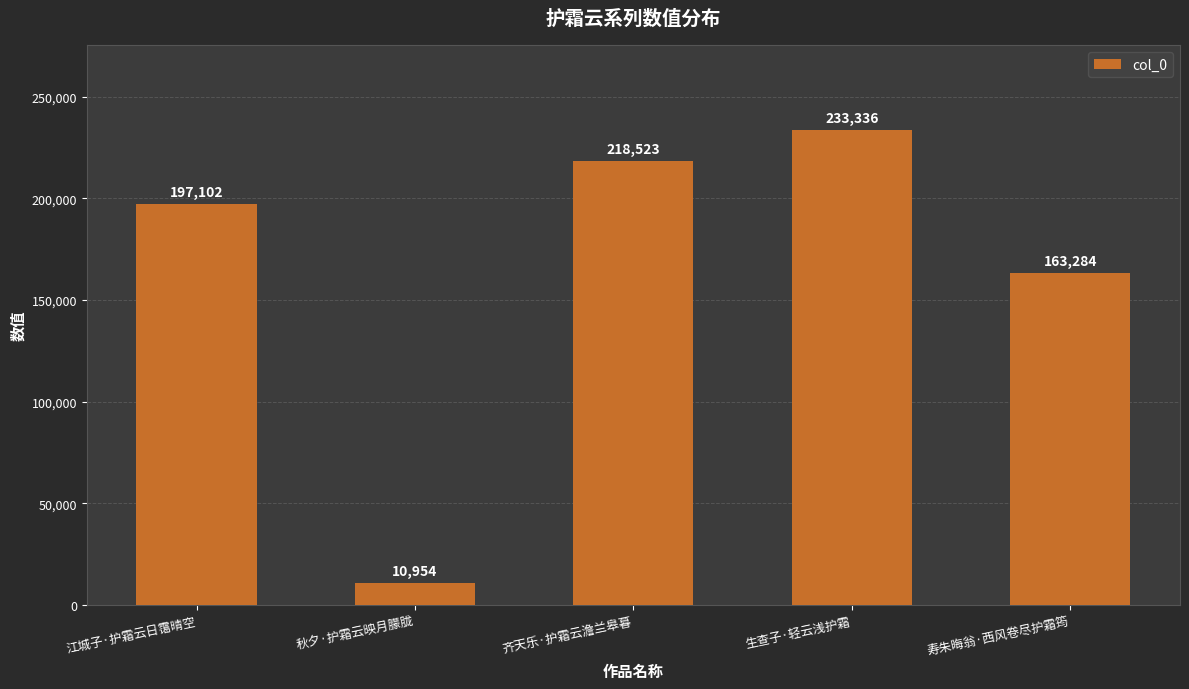

What is the label of the 4th bar from the left?

生查子·轻云浅护霜